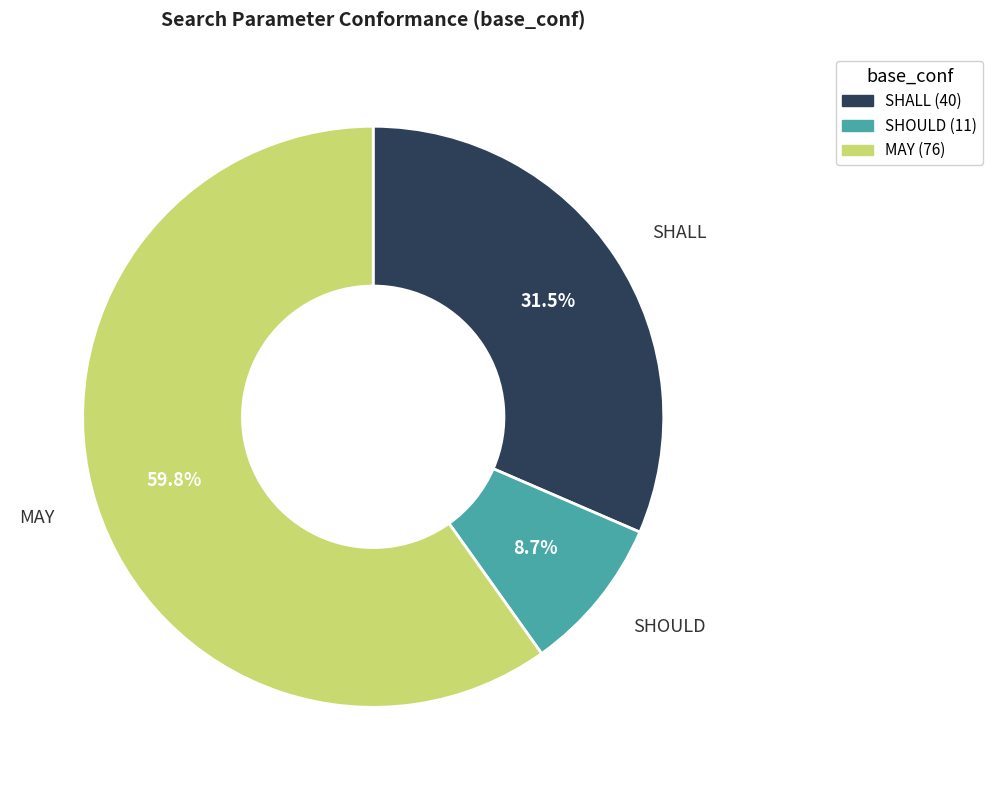

Which slice is the smallest?

SHOULD